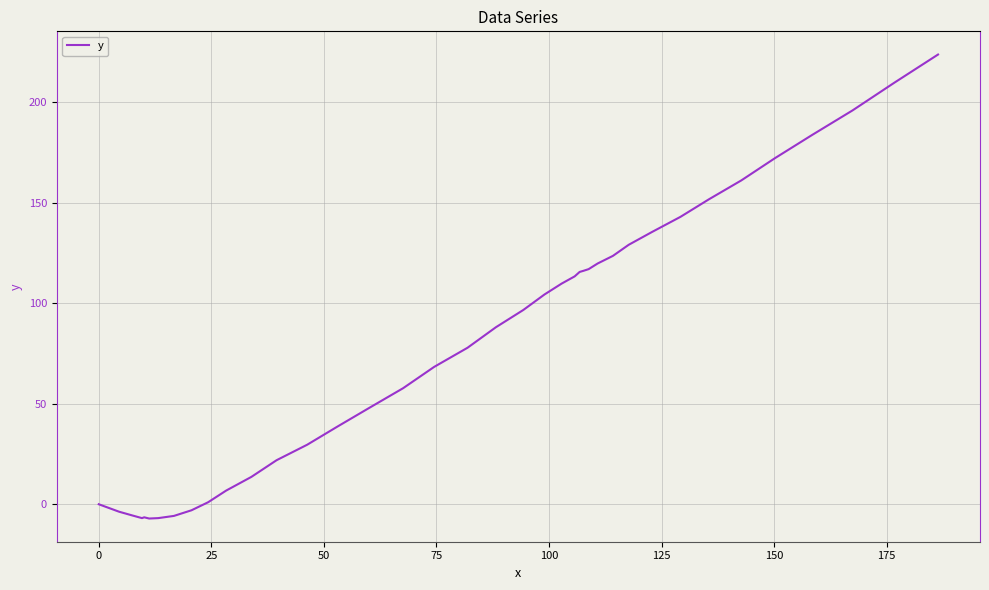

What is the difference between the maximum and minimum values?

230.7